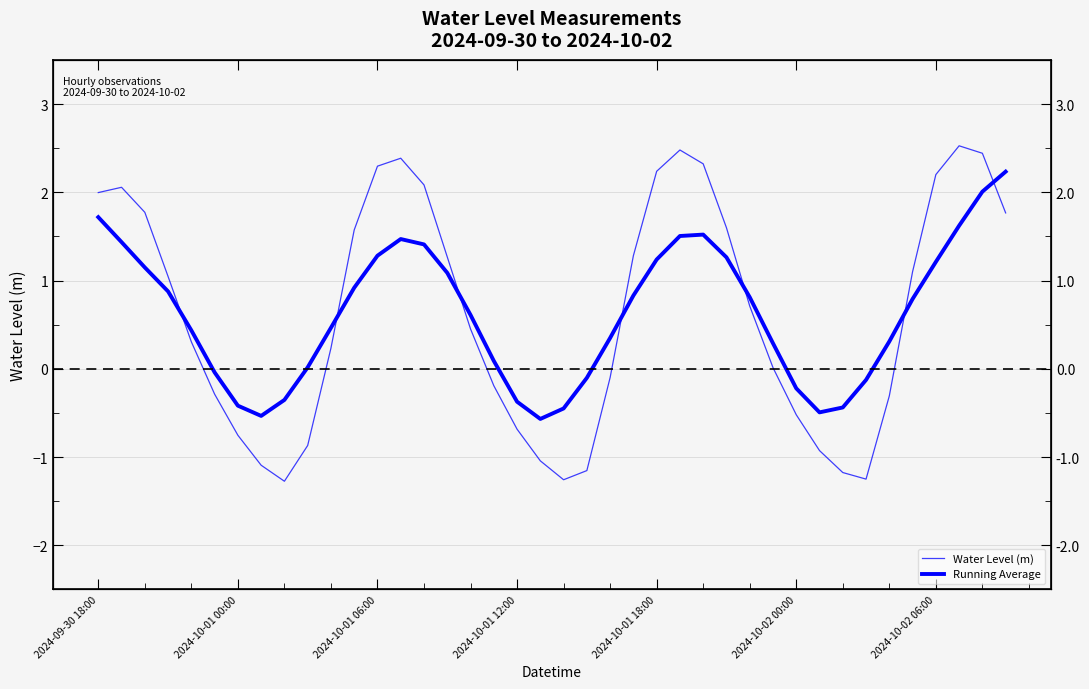

Does the chart display data point markers on the line(s)?

No